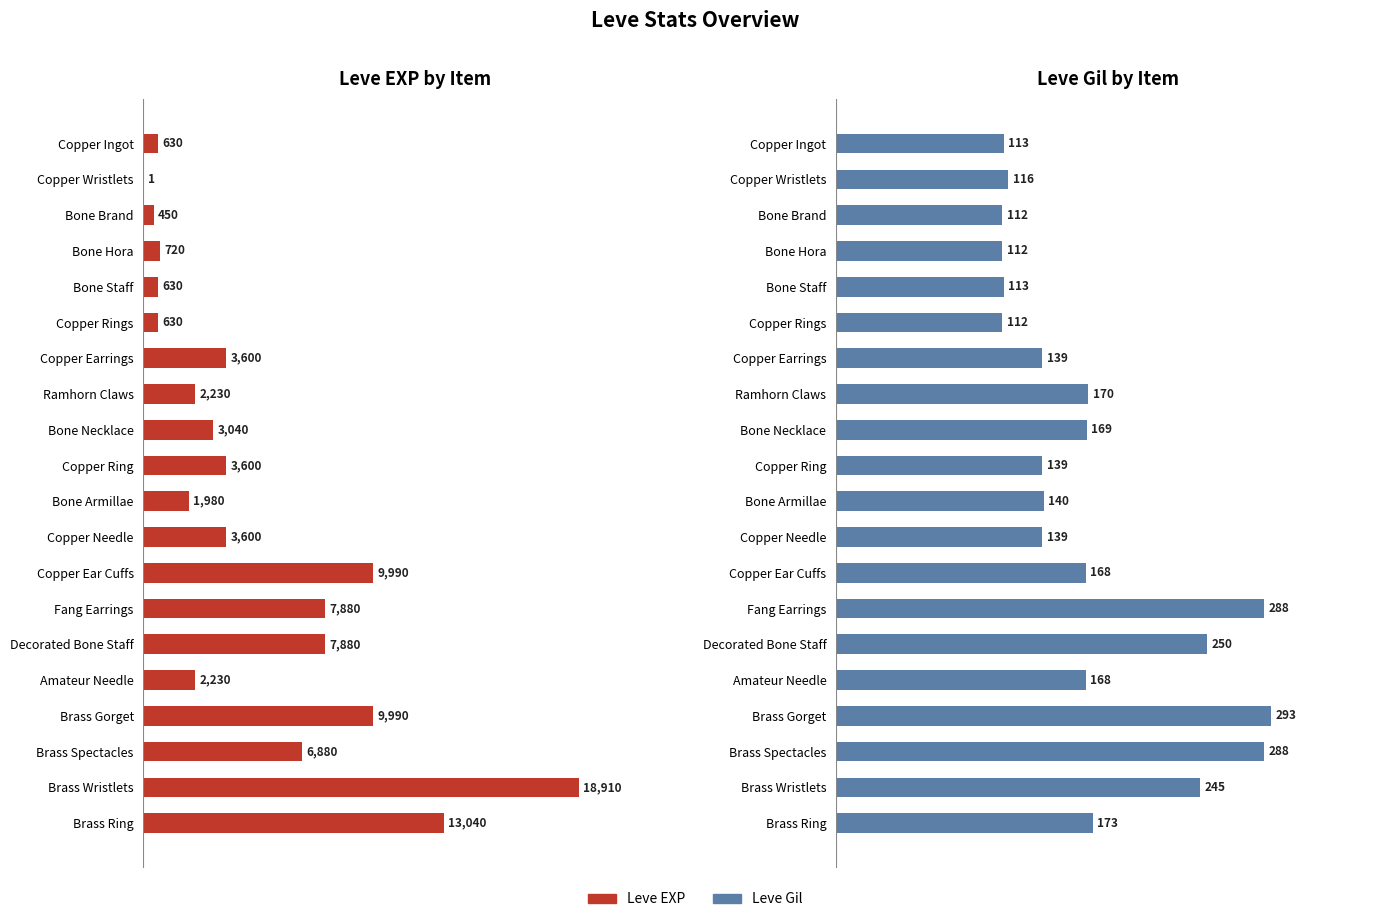

True or false: Leve Gil has a value of 38 at Amateur Needle.

False